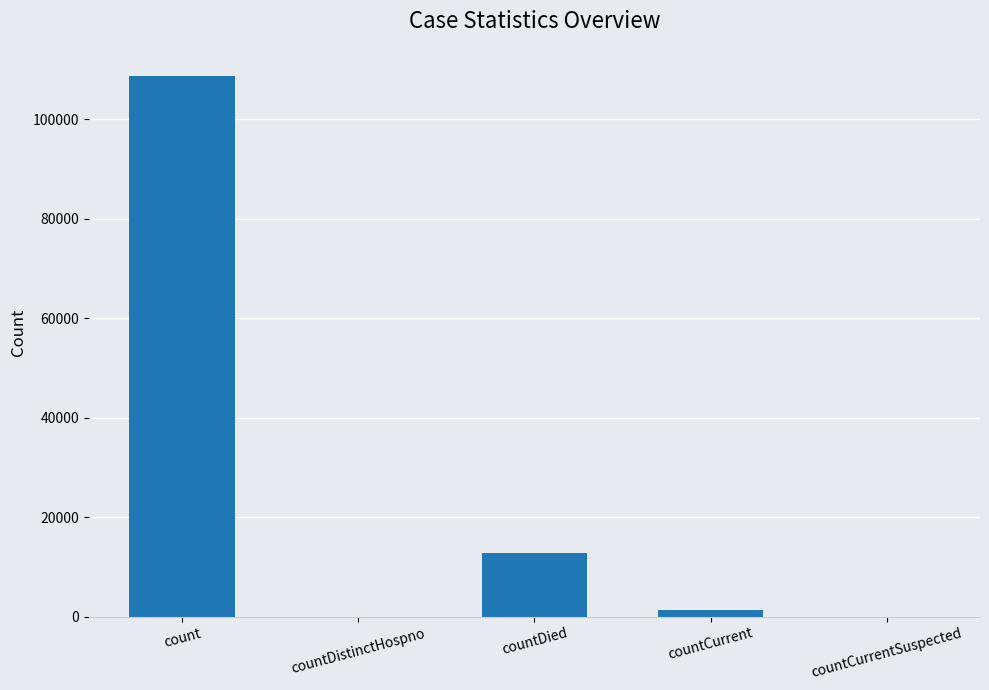

Is it true that the value at countDistinctHospno is -36148?

False